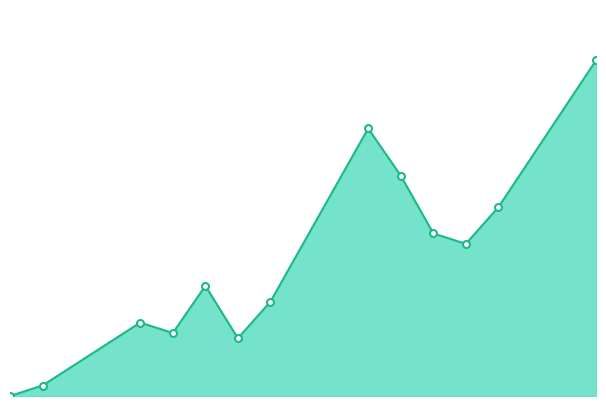

At which label does the data first exceed 21?

2020-09-21